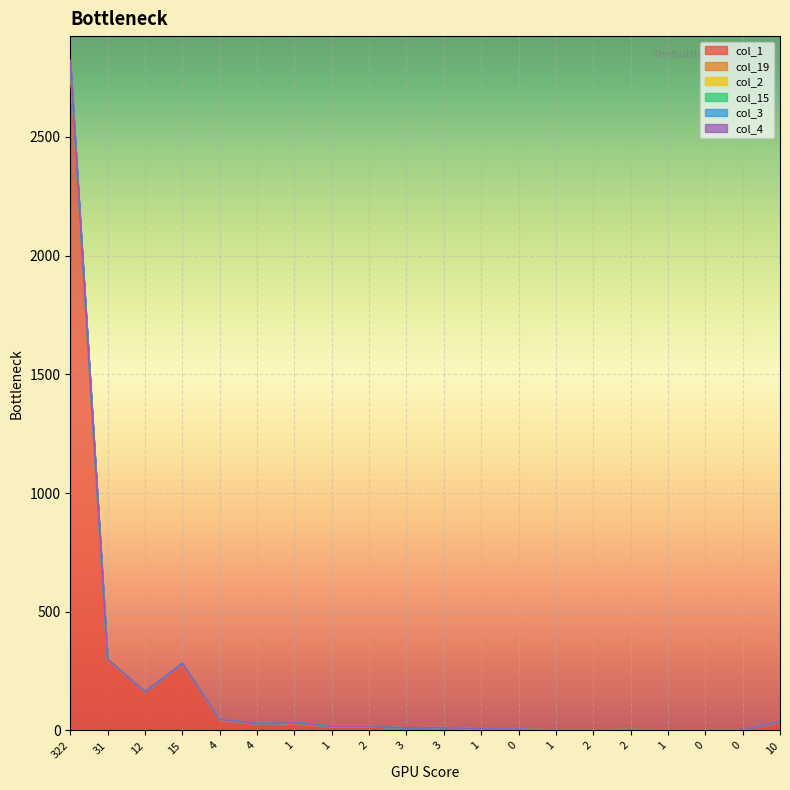

True or false: col_3 has a value of 5 at 0.

True